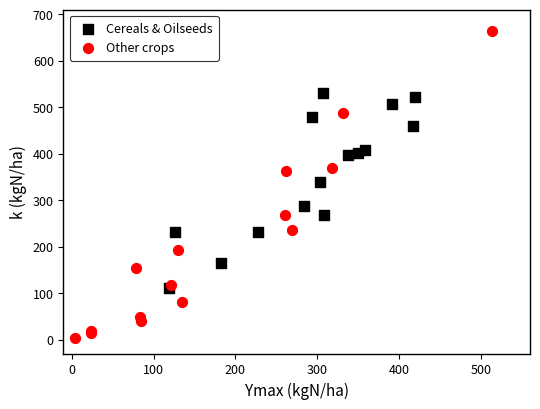

Which series reaches the maximum Y coordinate?

Other crops